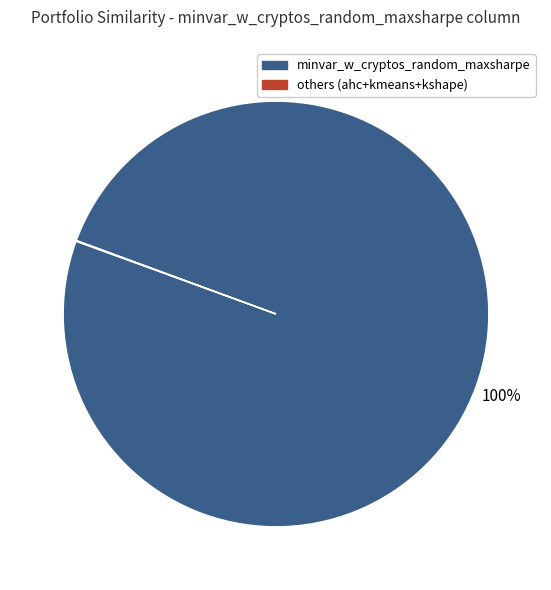

Does any single category account for the majority?

Yes